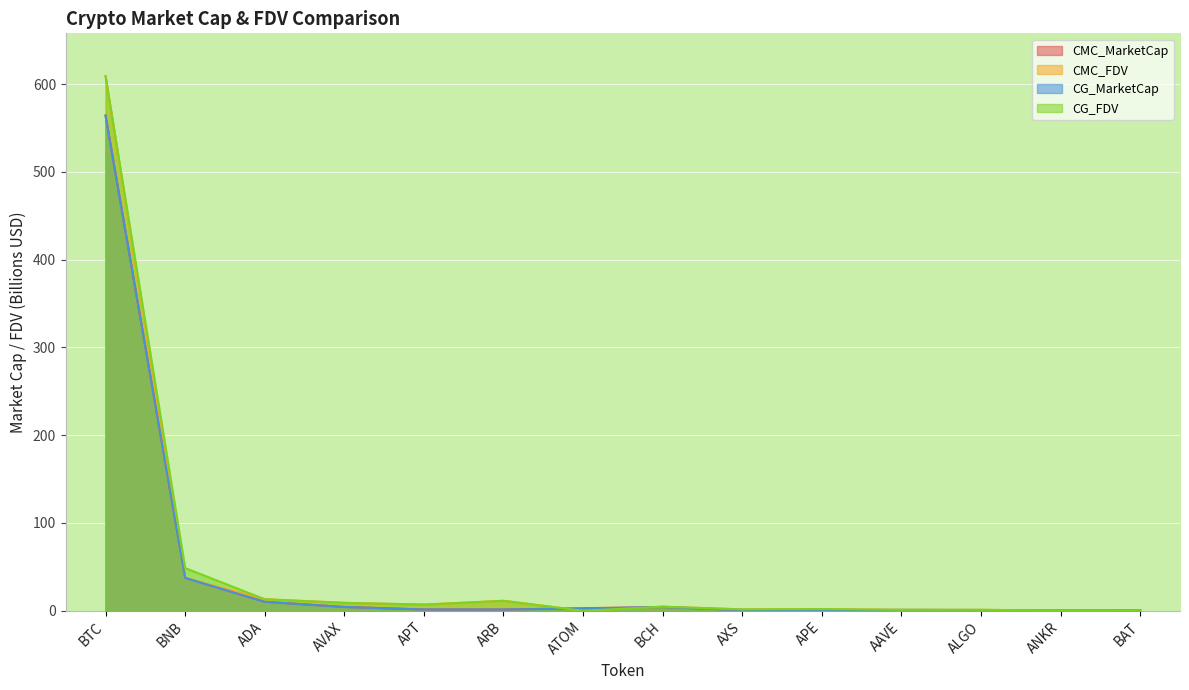

What position from the left is BNB?

2